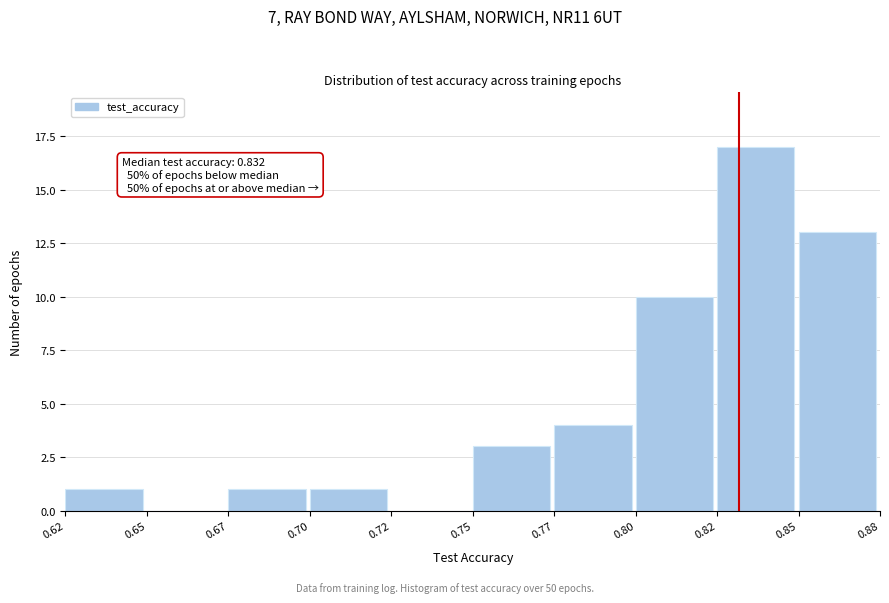

Reading left to right, transcribe all the data shown in this chart.

0.62=1	0.65=0	0.67=1	0.70=1	0.72=0	0.75=3	0.77=4	0.80=10	0.82=17	0.85=13